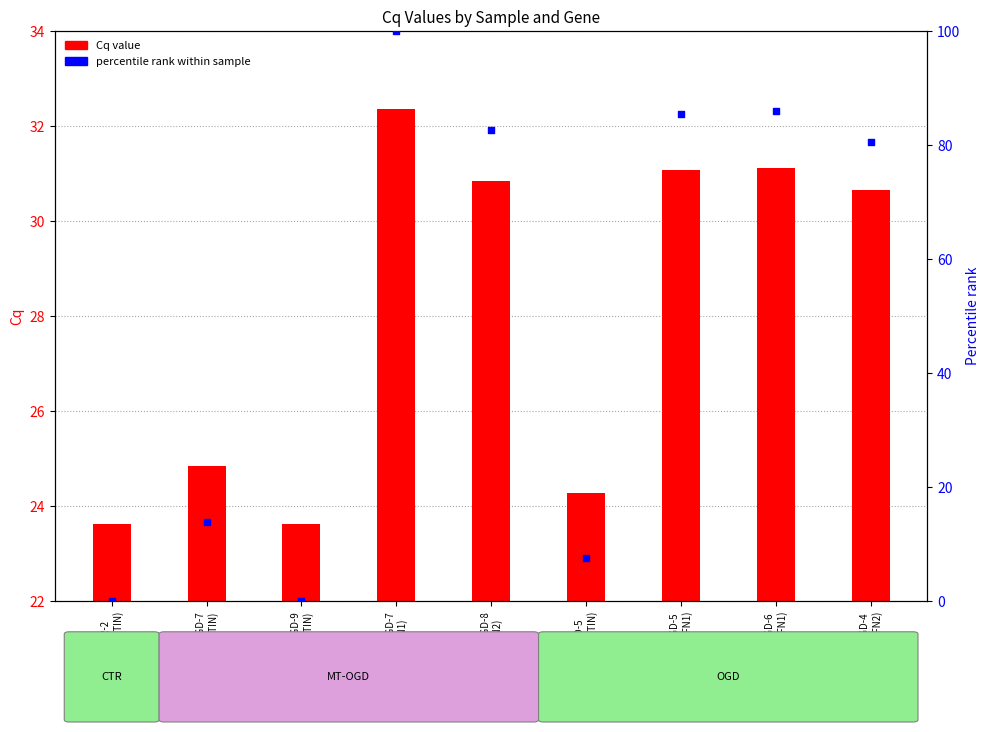

Between MT-OGD-8
(MFN2) and OGD-4
(MFN2), which is larger?

MT-OGD-8
(MFN2)